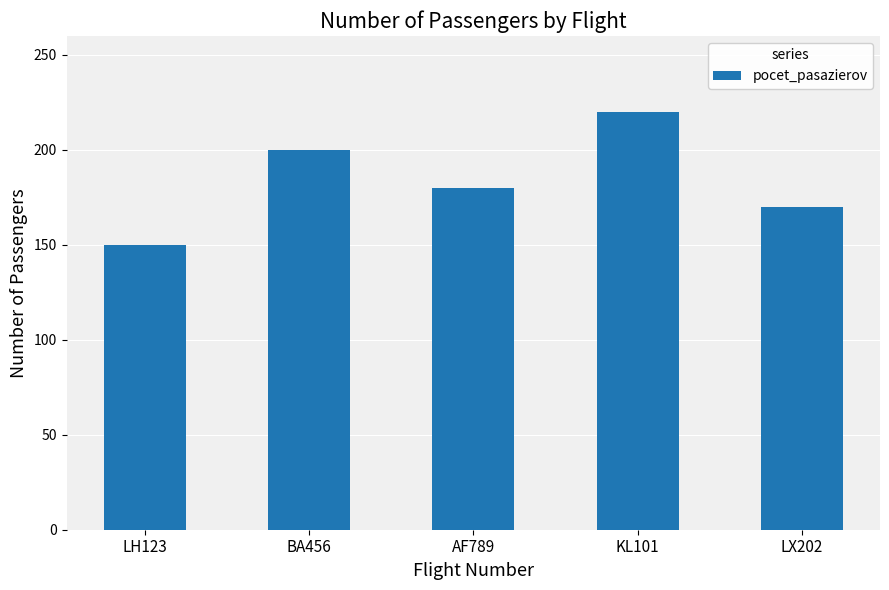

At which label is the value closest to 185?

AF789